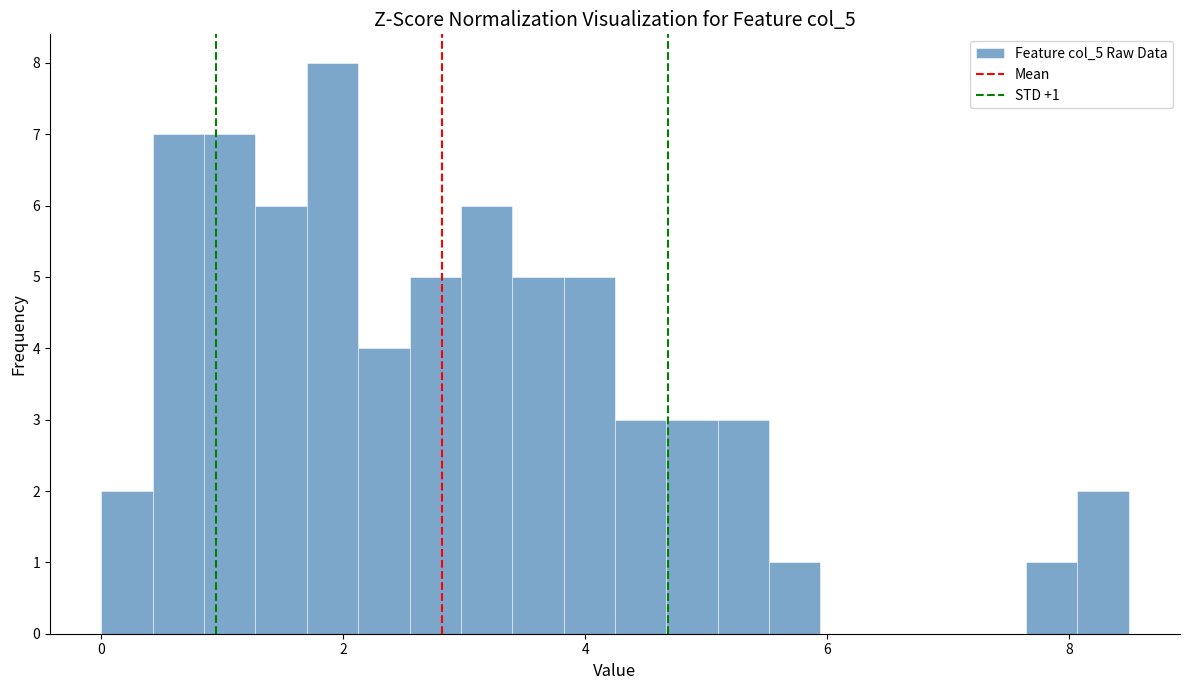

Read against the x-axis, roughly where is the centre of the tallest bar?

2.0